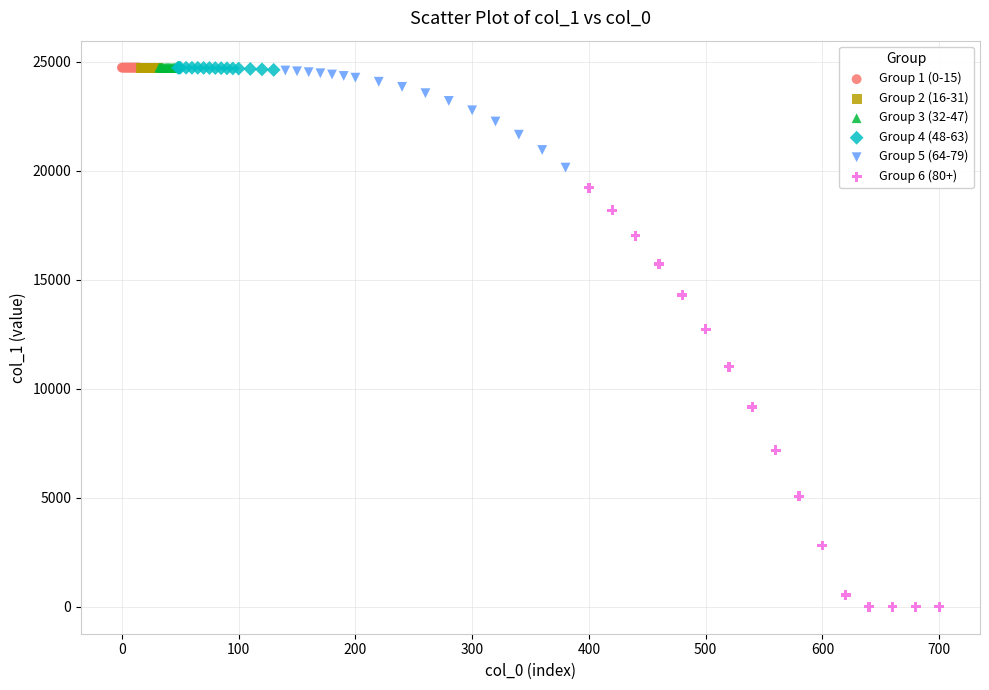

Which series reaches the minimum Y coordinate?

Group 6 (80+)